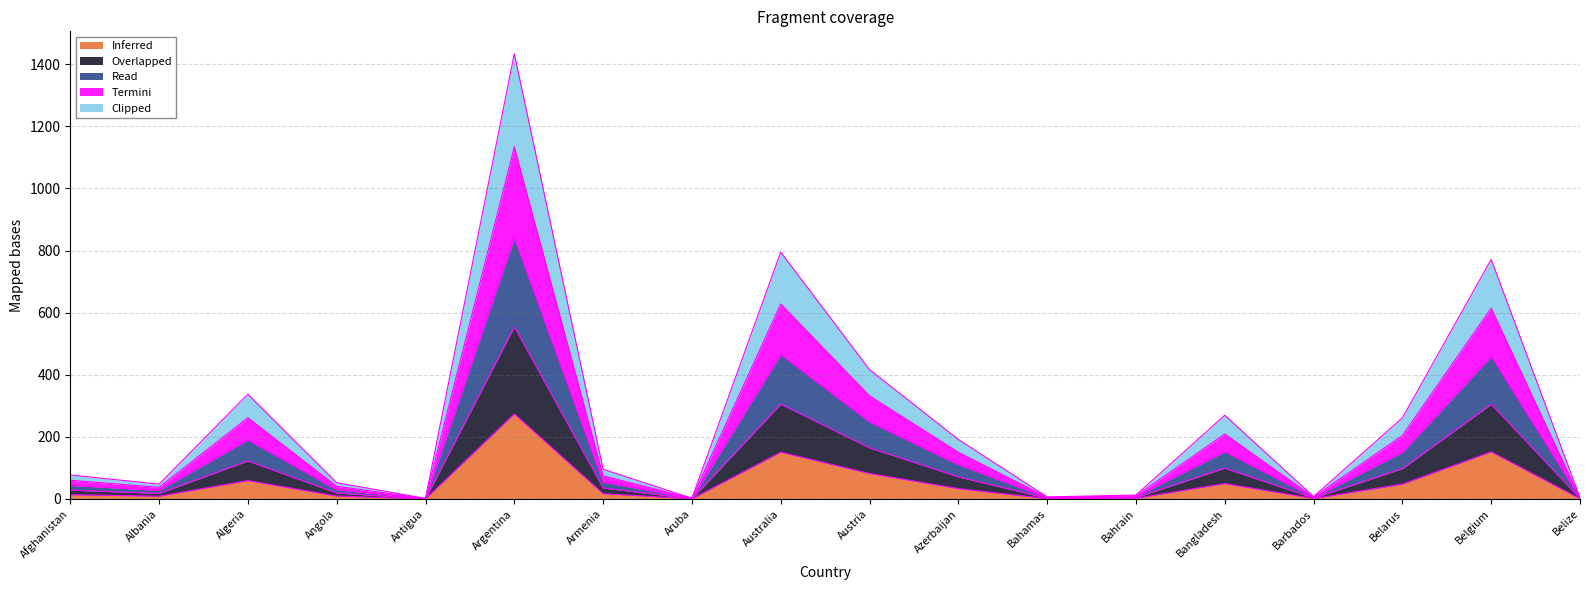

True or false: Read and Clipped intersect in this chart.

False